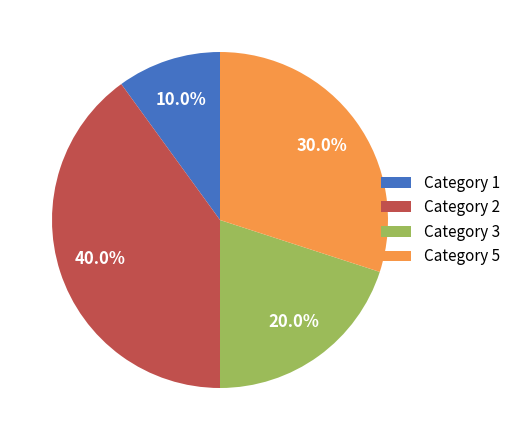

Which slice is the smallest?

Category 1